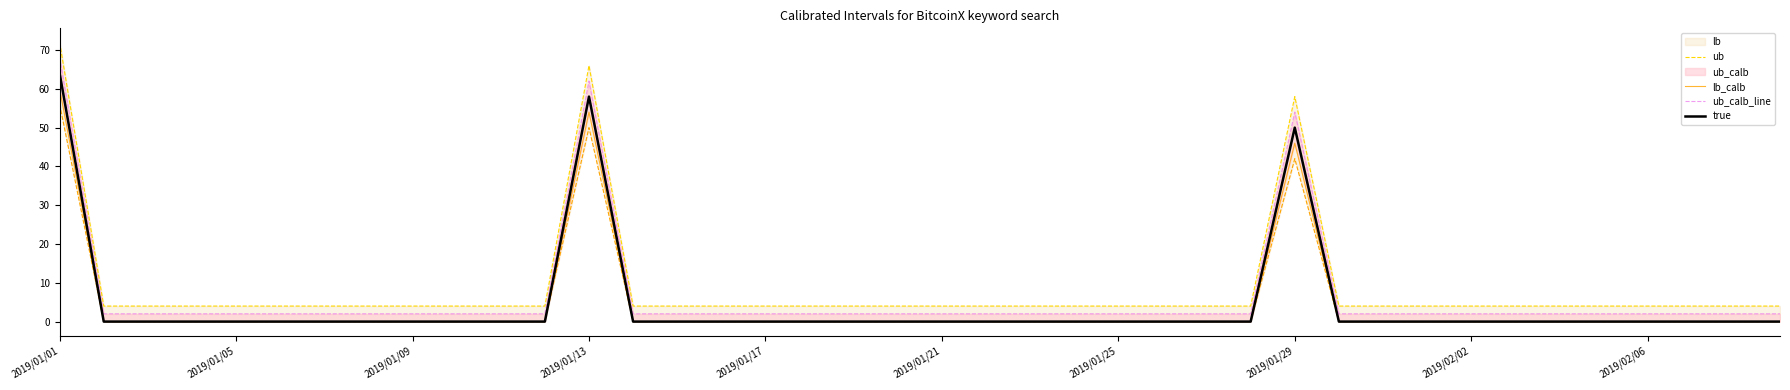

True or false: lb and ub_calb_line intersect in this chart.

False